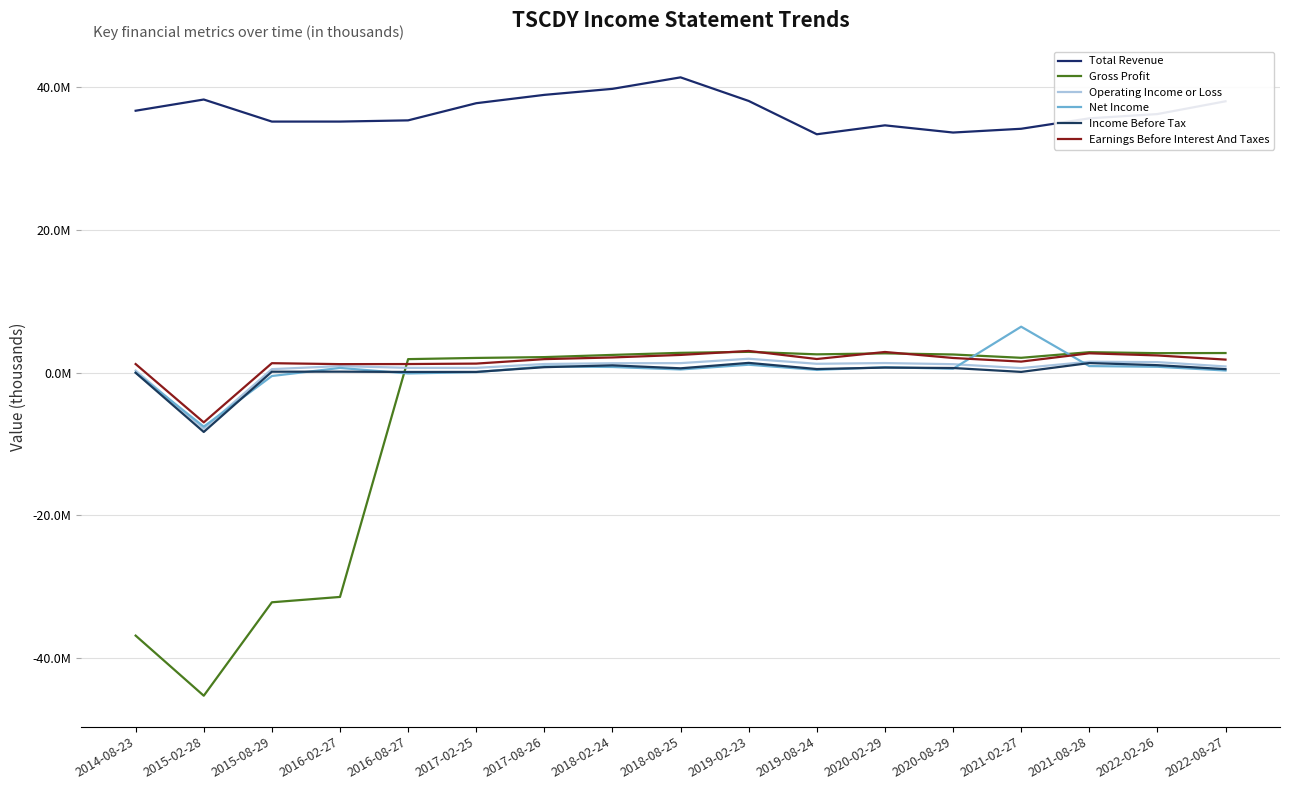

Reading right to left, list all the values displayed in this chart.

Total Revenue: 38015700	36226000	35626300	34165600	33637400	34645900	33396100	38062200	41368100	39759900	38914800	37746900	35342800	35173300	35172000	38264600	36693700
Gross Profit: 2743200	2724400	2862700	2074400	2539400	2698700	2560500	2909900	2771400	2480700	2172400	2056500	1888800	-31431300	-32179900	-45272600	-36850400
Operating Income or Loss: 862100	1471200	1527400	632500	1179500	1340000	1234600	1942300	1327100	1313300	1202900	663000	665800	913000	485200	-7856000	284400
Net Income: 296300	819900	914800	6435100	538800	757800	379500	1104800	440600	788300	865100	67400	-117600	656100	-476100	-7567600	7900
Income Before Tax: 483700	1042500	1338800	99600	645400	702800	501300	1365100	603600	1018800	759400	97700	91800	134300	129100	-8315500	-25000
Earnings Before Interest And Taxes: 1822500	2405900	2705700	1541400	2050900	2890800	1905700	3035300	2478100	2124800	1888100	1262700	1201000	1188200	1320000	-6971100	1198300